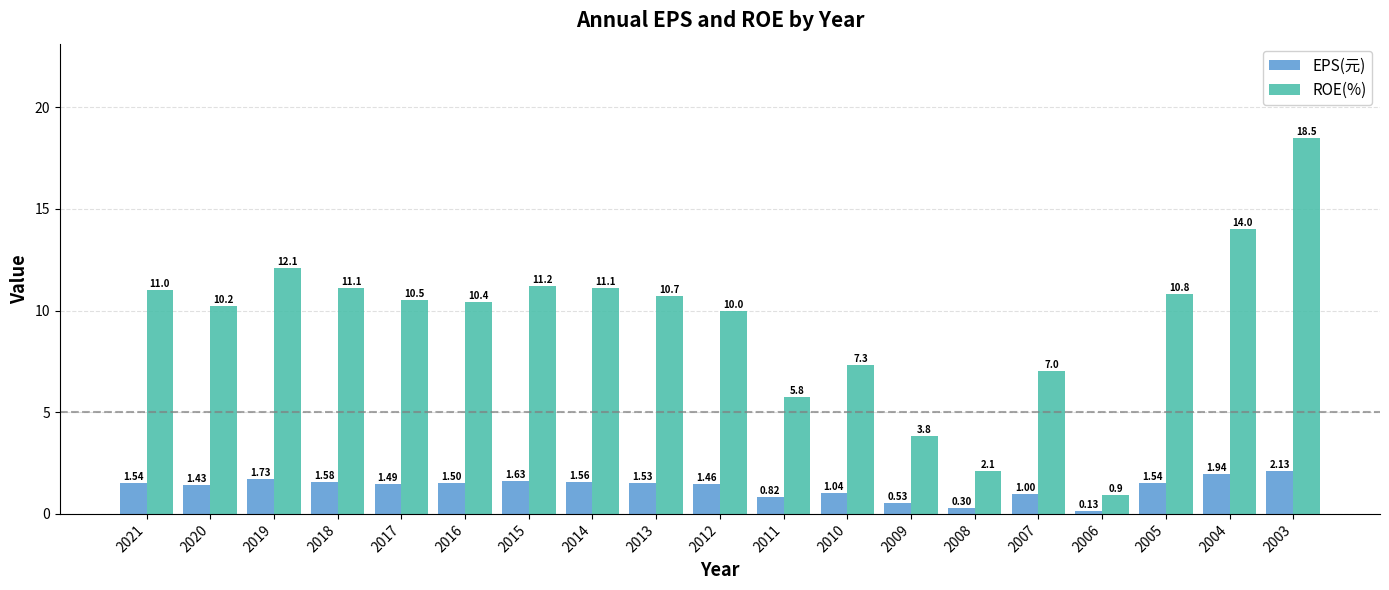

At which label does ROE(%) first exceed 10?

2021